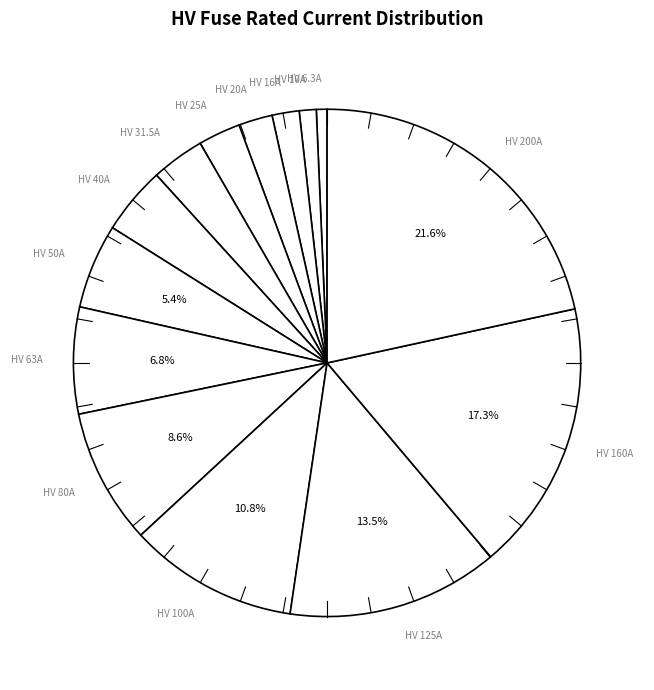

Which category has the biggest portion of the pie?

HV 200A